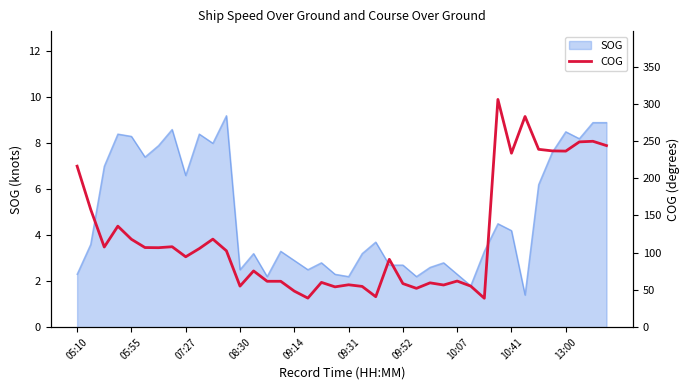

Count the number of values greater than 102.

20